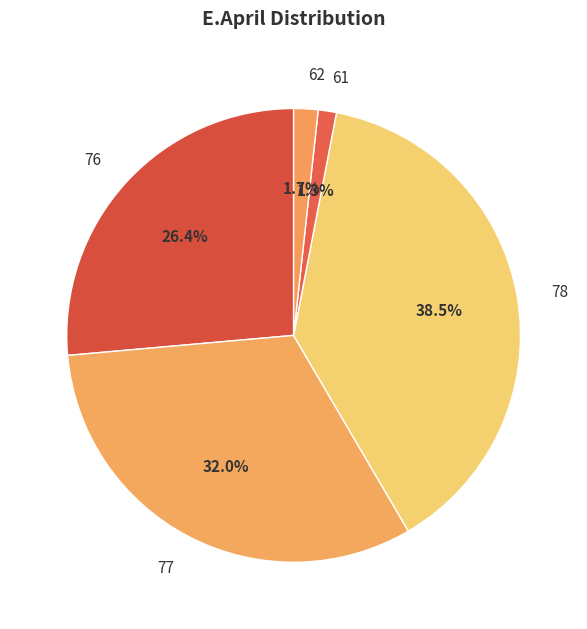

To the nearest percent, what is the difference between the 78 and 76 slice percentages?

12%